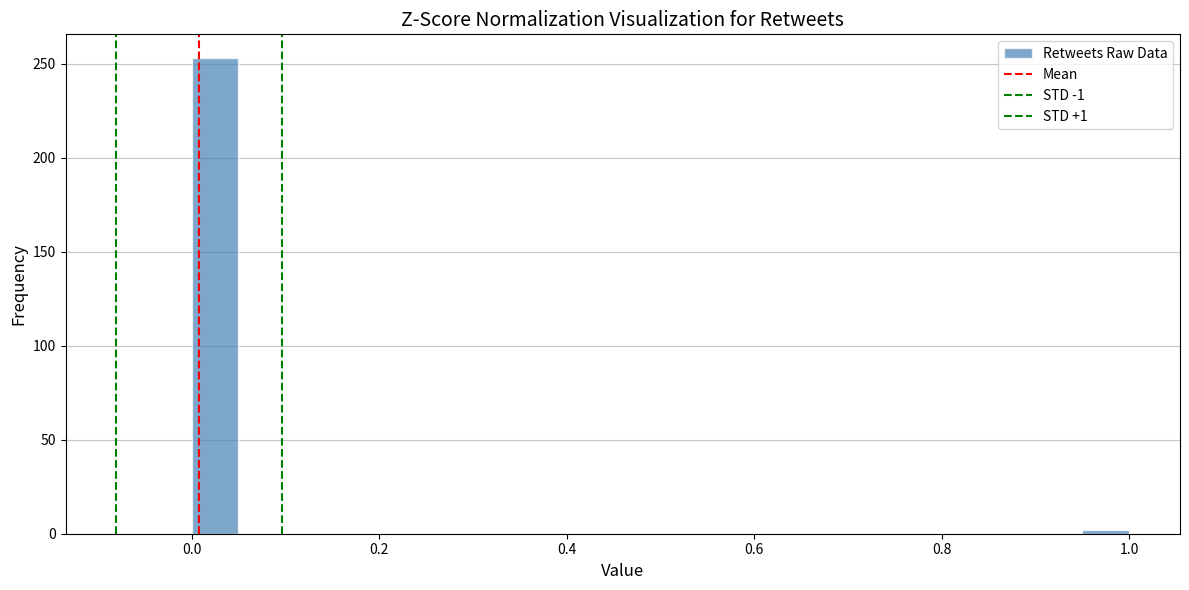

Around what value on the x-axis is the tallest bar? Give the approximate position of its centre, as read against the axis.

0.02